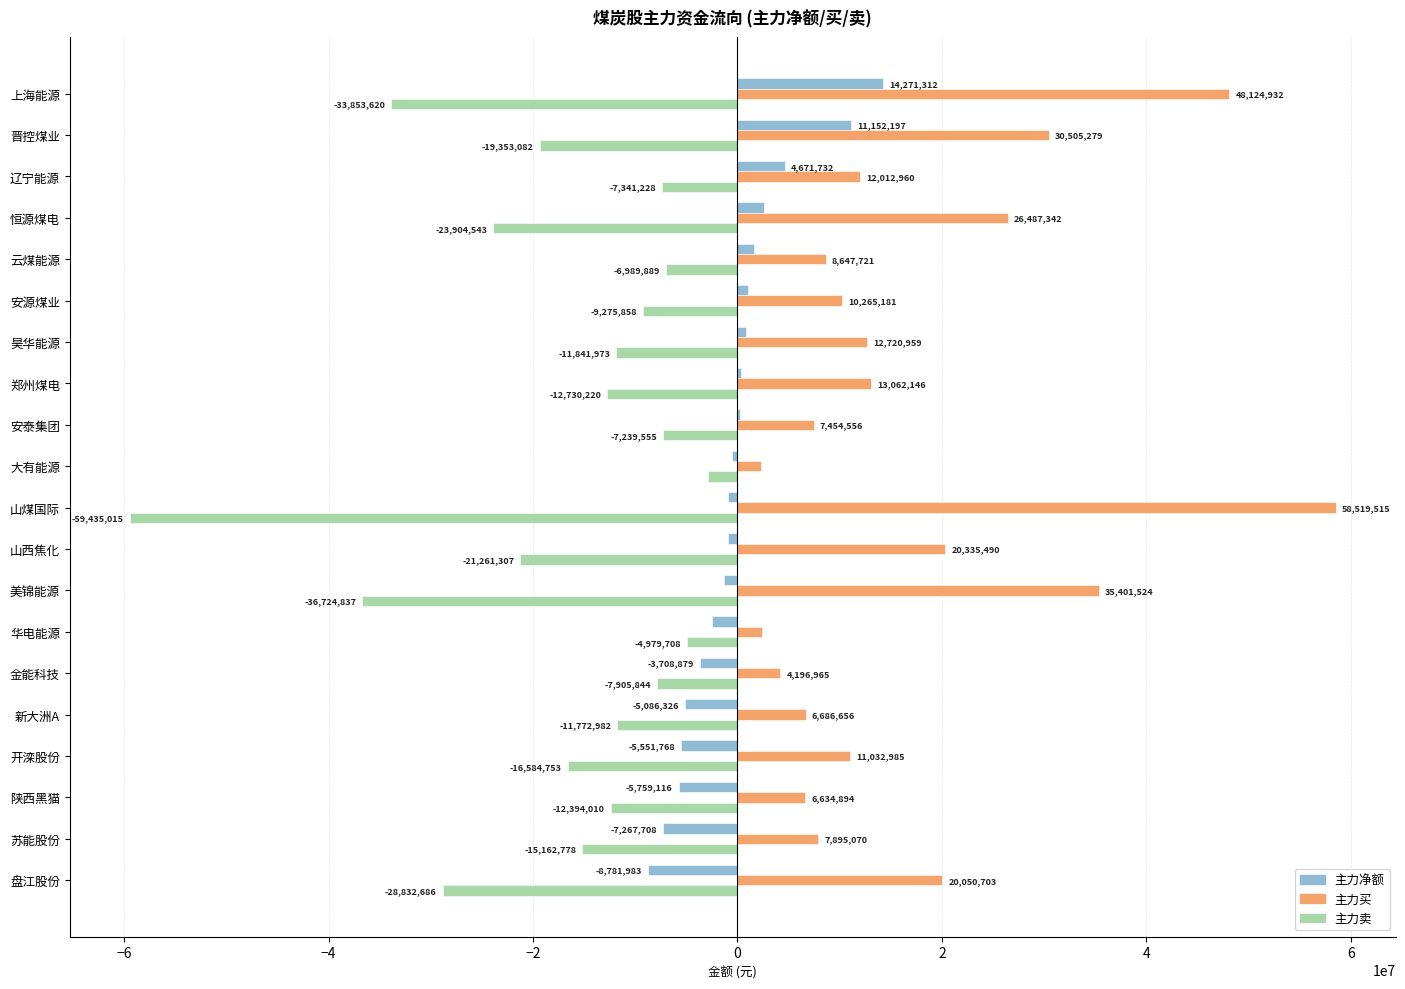

What is the sum of the 主力买 values at 华电能源 and 新大洲A?

9136968